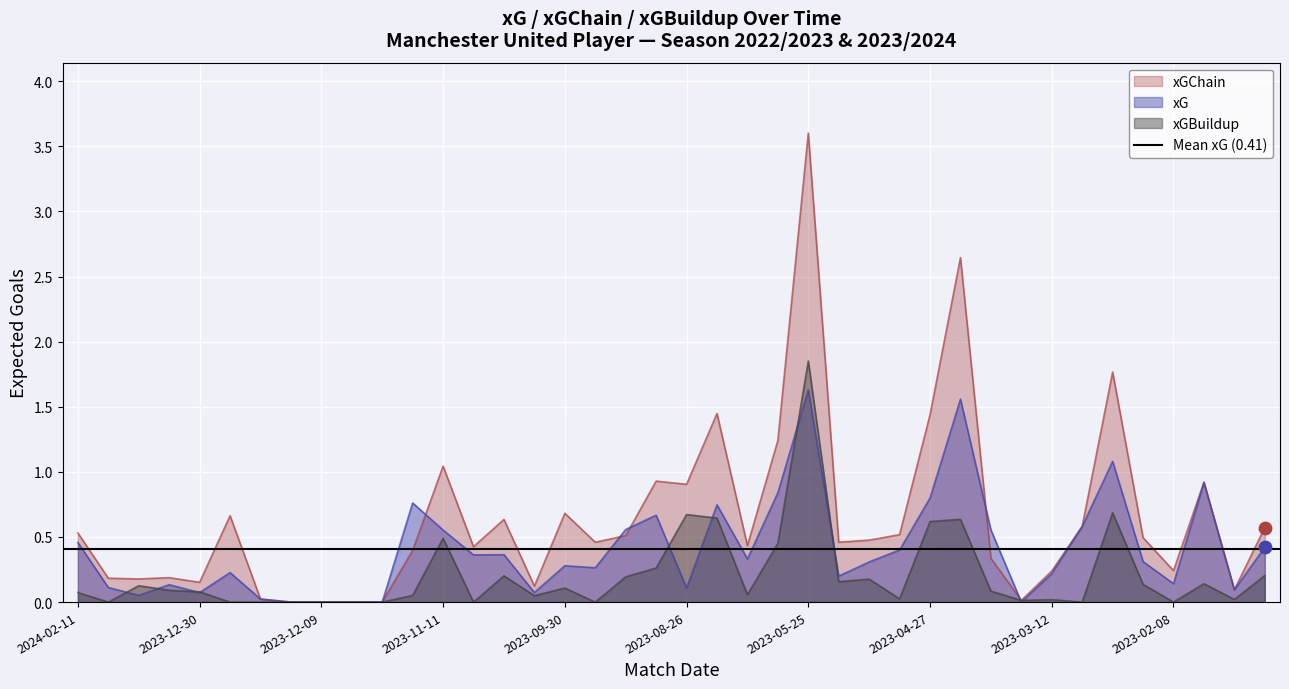

Which series has the largest total across all categories?

xGChain